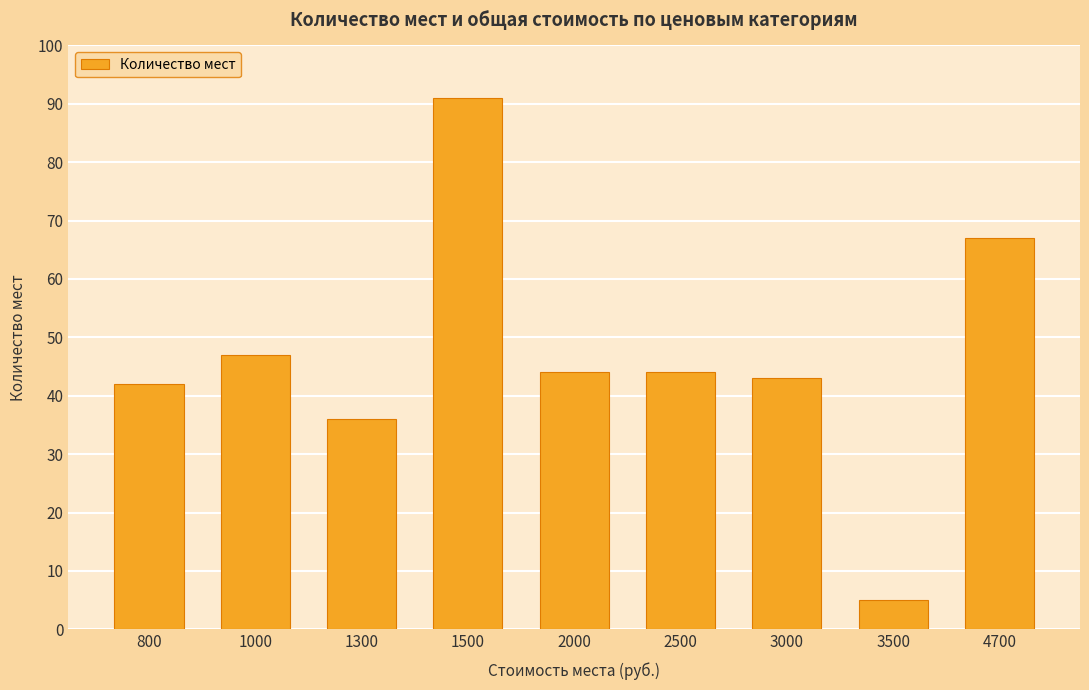

What is the greatest value displayed?

91